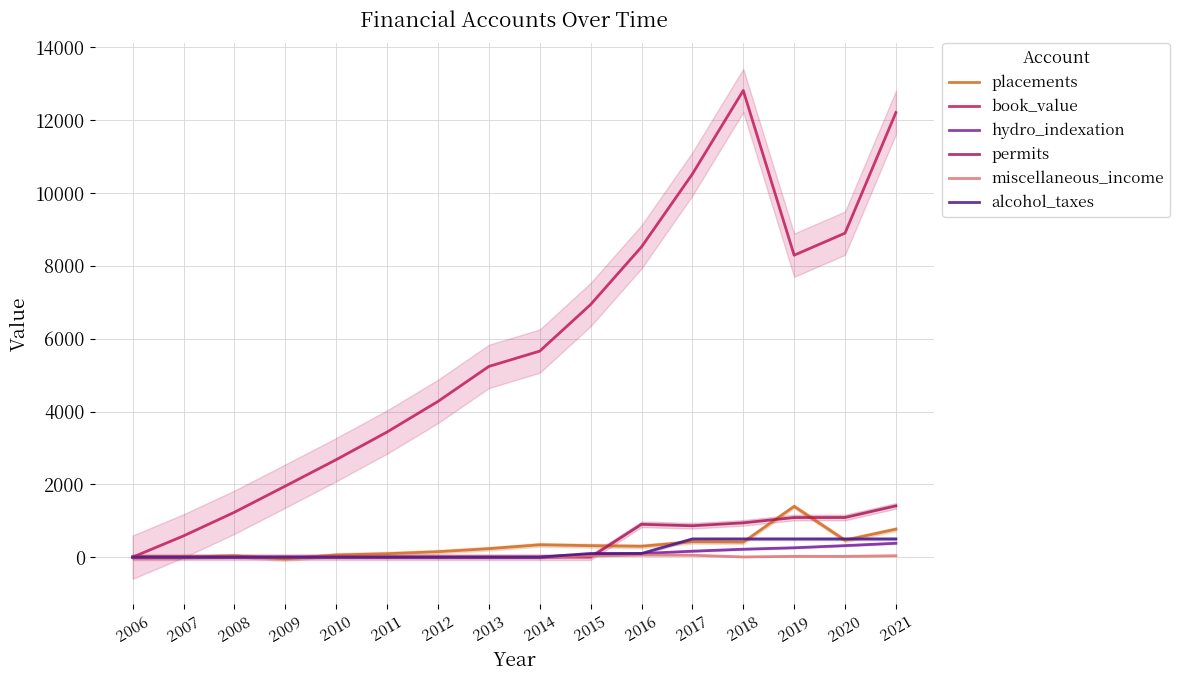

At 2010, list the series in order from largest to smallest.

book_value, placements, hydro_indexation, permits, miscellaneous_income, alcohol_taxes